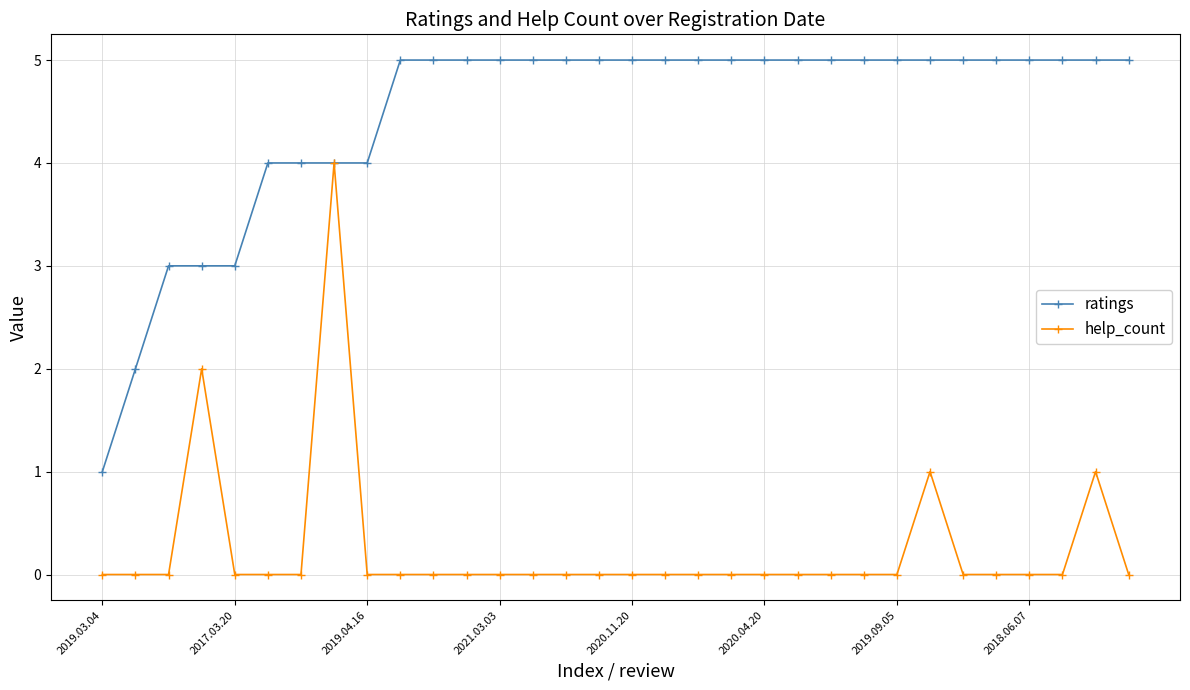

How many help_count values are between 0 and 1?

30